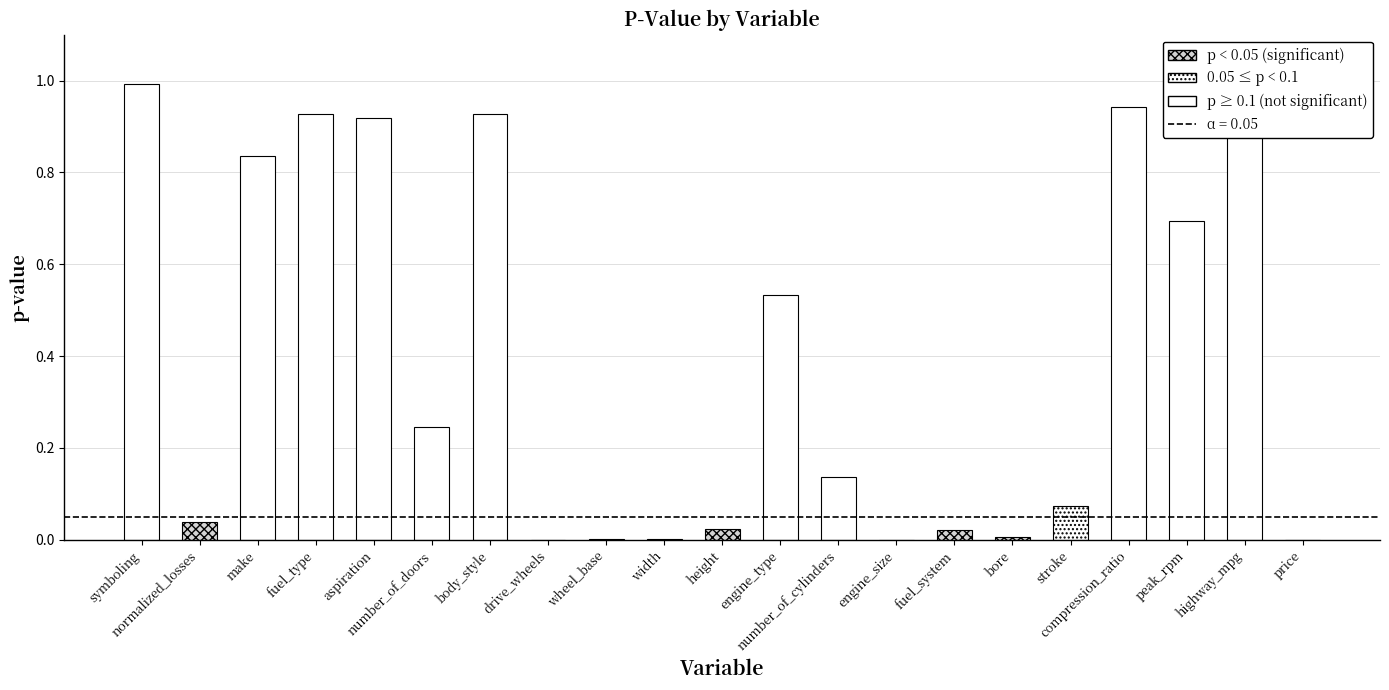

What is the greatest value displayed?

1.0